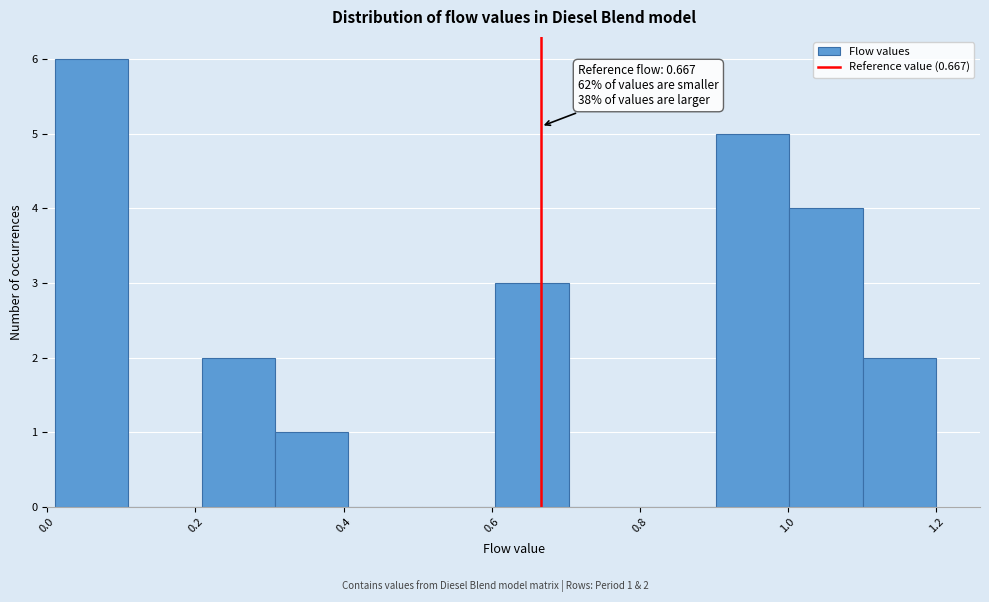

Which range on the x-axis has the tallest bar?

0.02 to 0.10